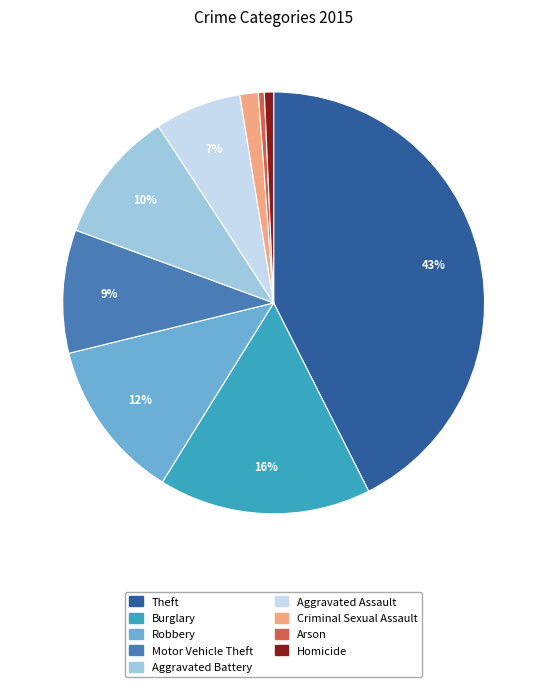

To the nearest percent, what portion does Homicide represent?

1%